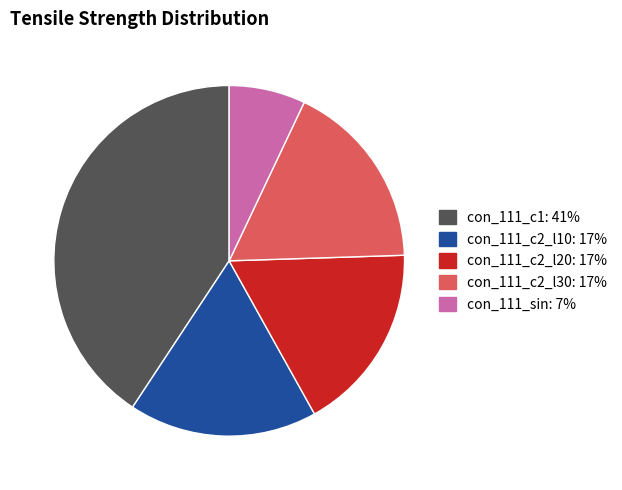

The con_111_c2_l30 slice represents 17% of the pie. True or false?

True